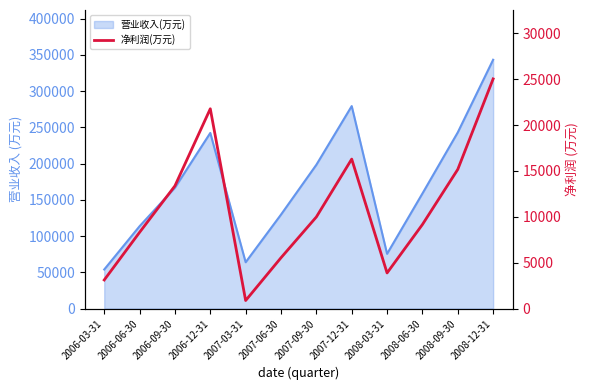

How many data points are less than 9989?

6